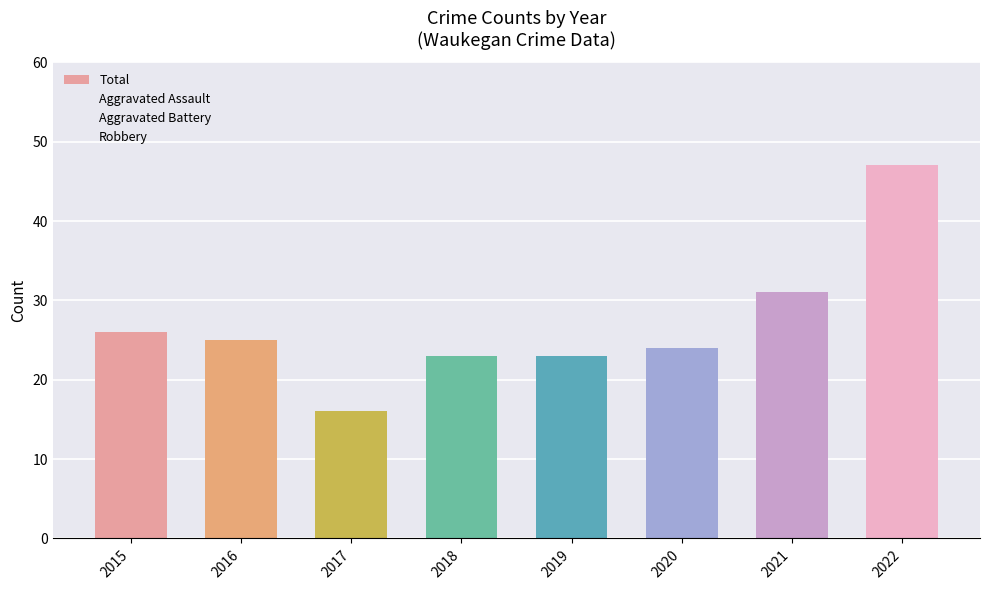

What is the maximum value shown in the chart?

47